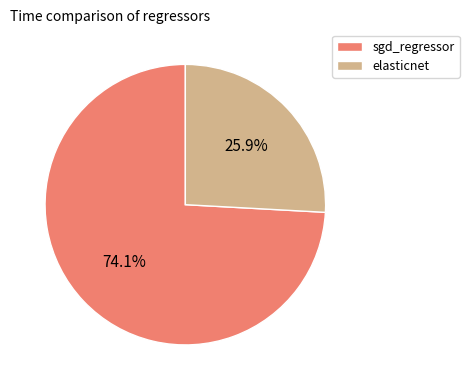

To the nearest percent, what is the difference between the sgd_regressor and elasticnet slice percentages?

48%